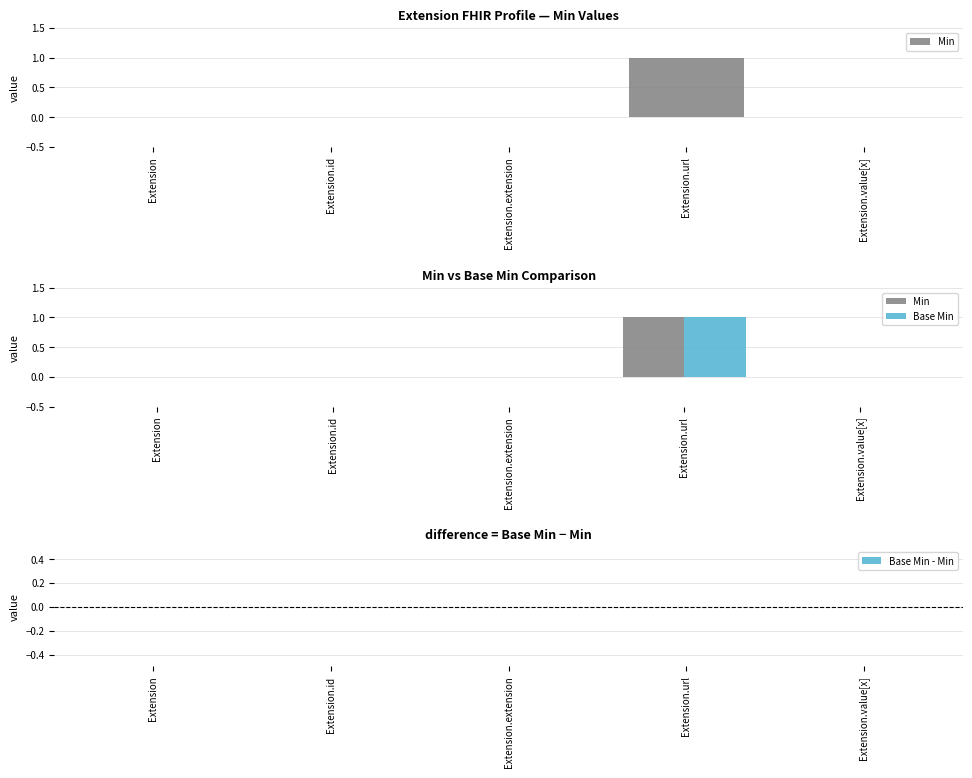

Is the value of Min at Extension.extension greater than the value of Base Min at Extension.extension?

No